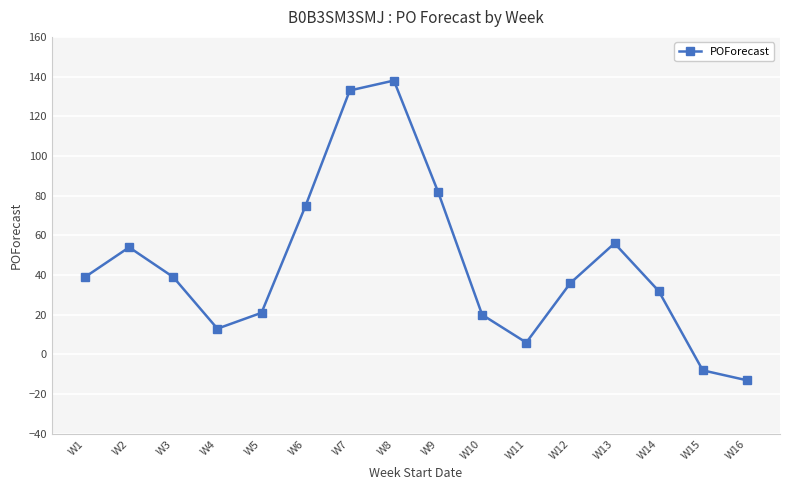

What is the average value?

45